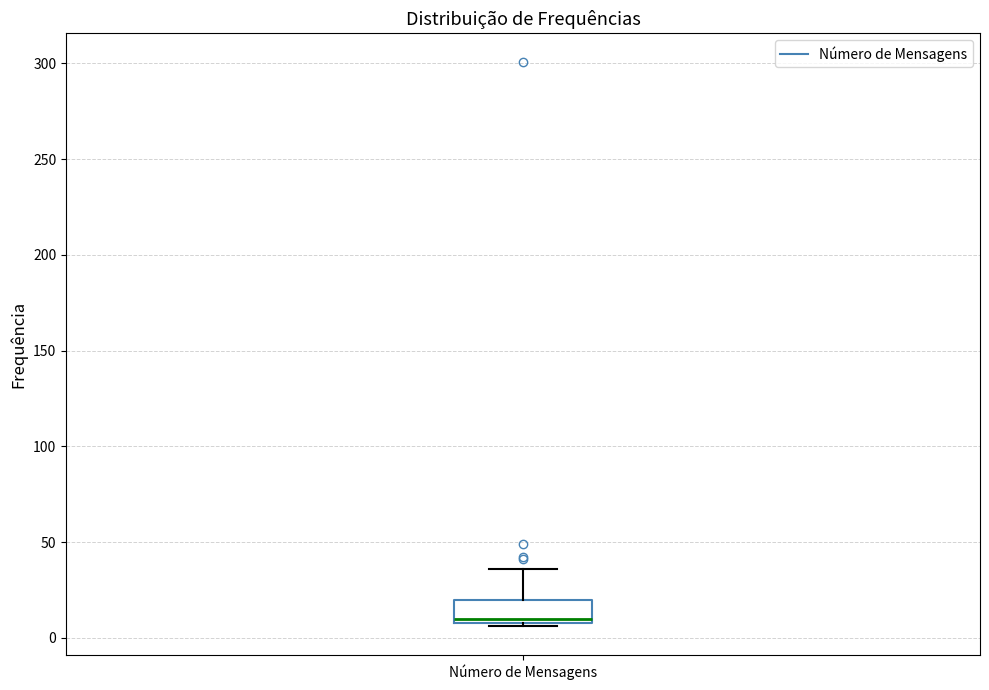

Read this box plot against the y-axis: the position of the median line, the range covered by the box, and the ends of both whiskers. The values are not printed on the chart, so give them approximately, as read against the axis.

median 10 (just above the box's lower edge), box 10 to 20, whiskers 5 to 35